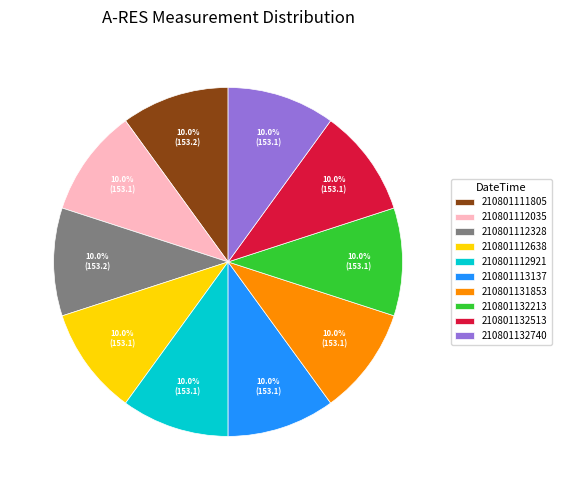

The 210801112921 slice represents 10% of the pie. True or false?

True